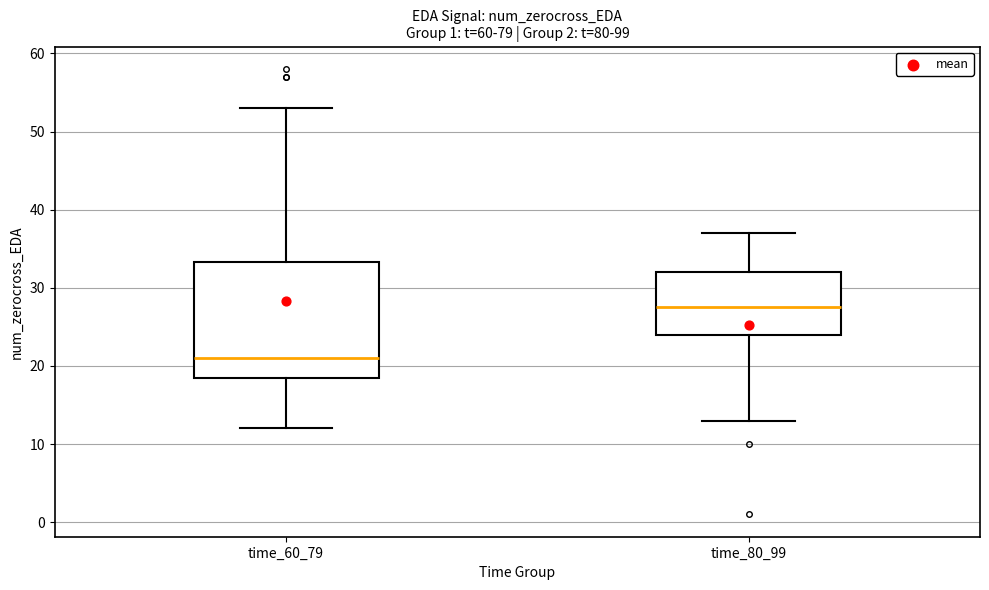

Comparing the boxes themselves (not the whiskers), which one is the tallest?

time_60_79